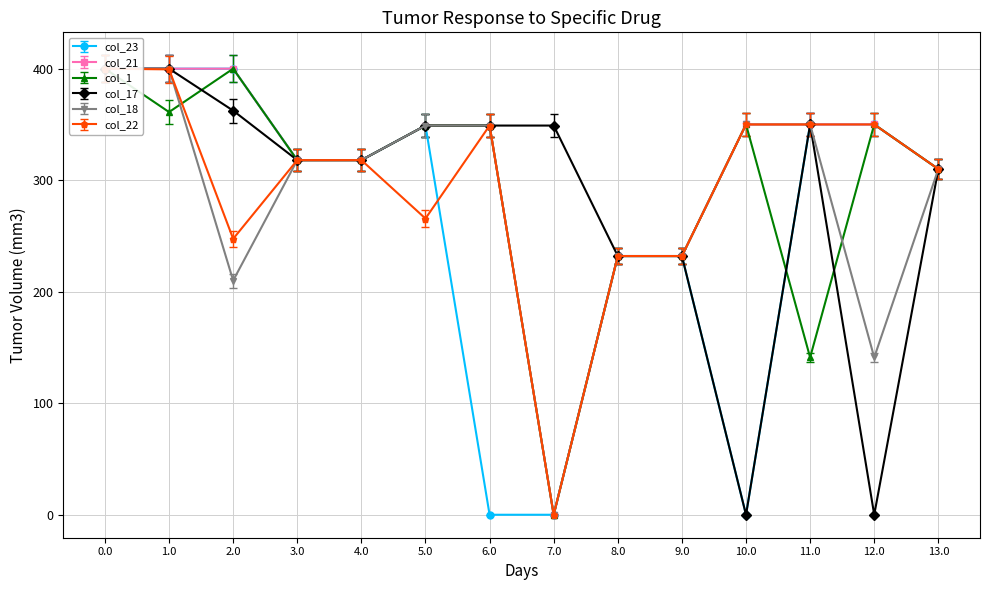

What is the highest value of the col_18 series?

400.0